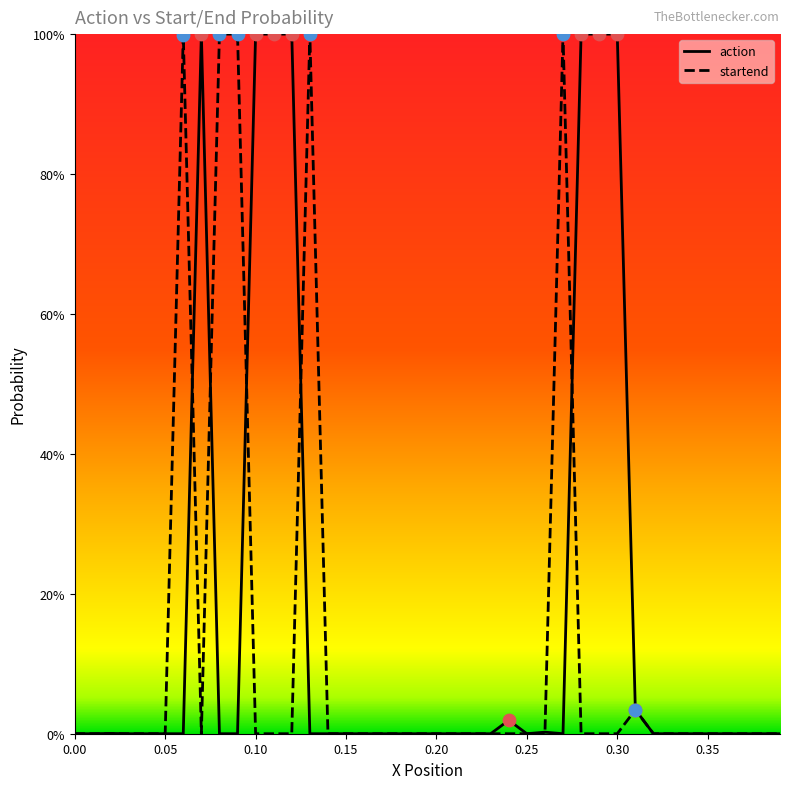

Which series reaches the maximum Y coordinate?

action